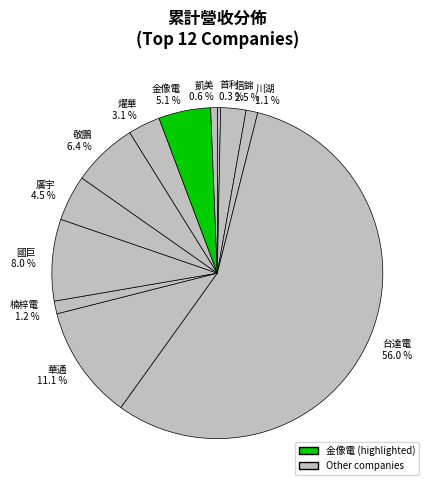

Is it true that 敬鵬 is 6% of the pie?

True